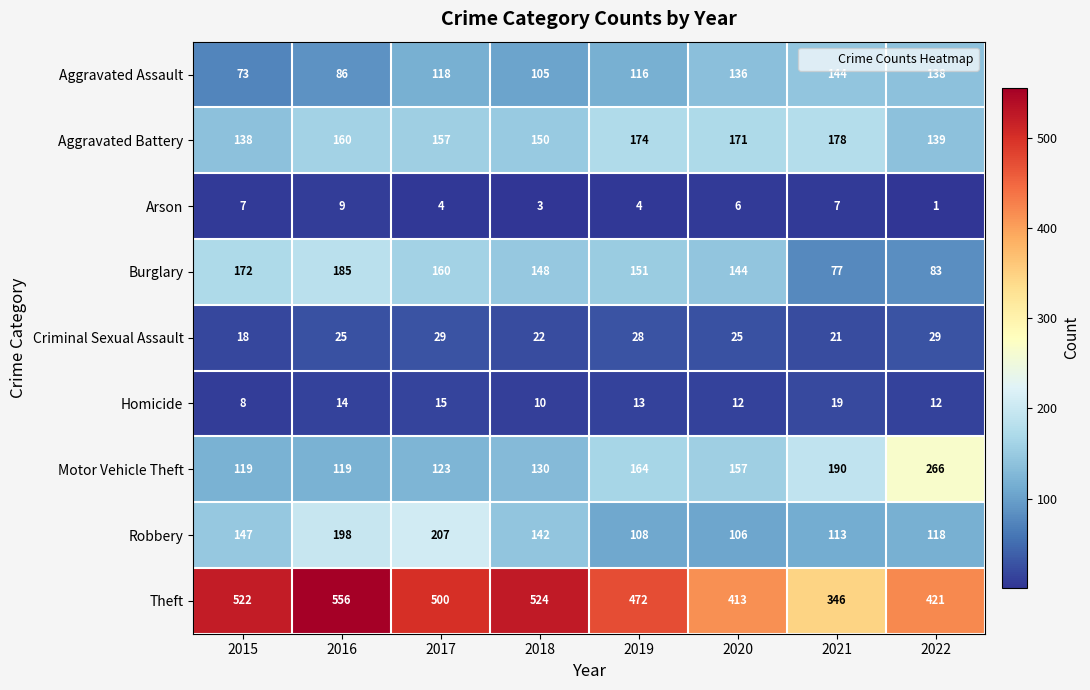

List the series in order of their peak value, highest first.

Theft, Motor Vehicle Theft, Robbery, Burglary, Aggravated Battery, Aggravated Assault, Criminal Sexual Assault, Homicide, Arson